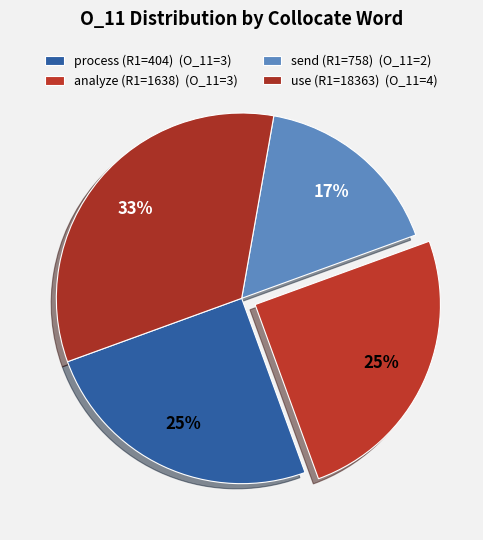

How many slices are in this pie chart?

4